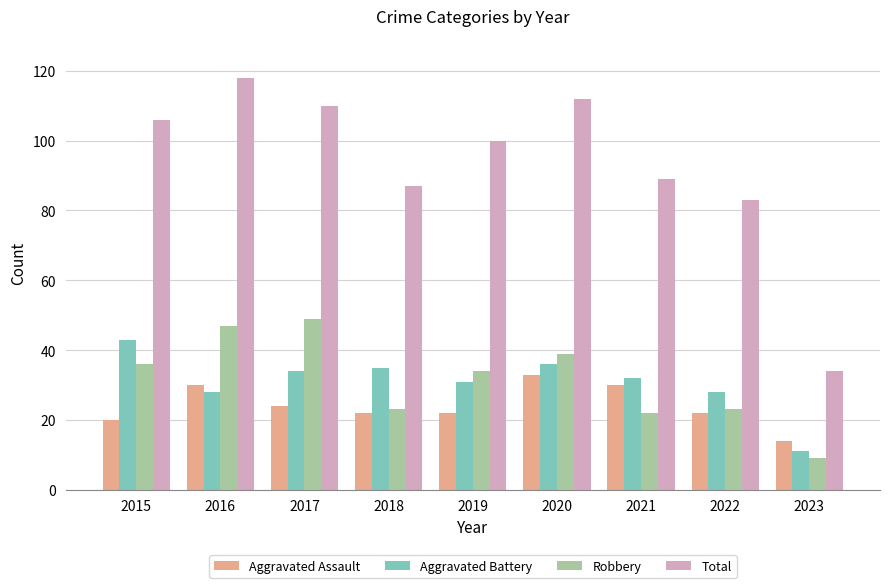

Rank the series by their maximum value, from lowest to highest.

Aggravated Assault, Aggravated Battery, Robbery, Total